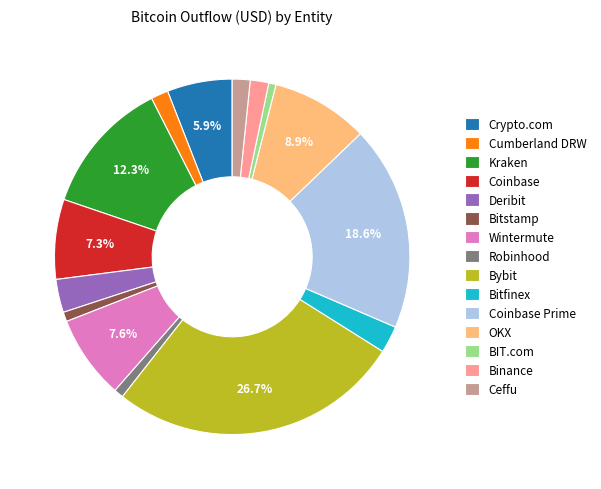

Count the number of slices in the pie.

15